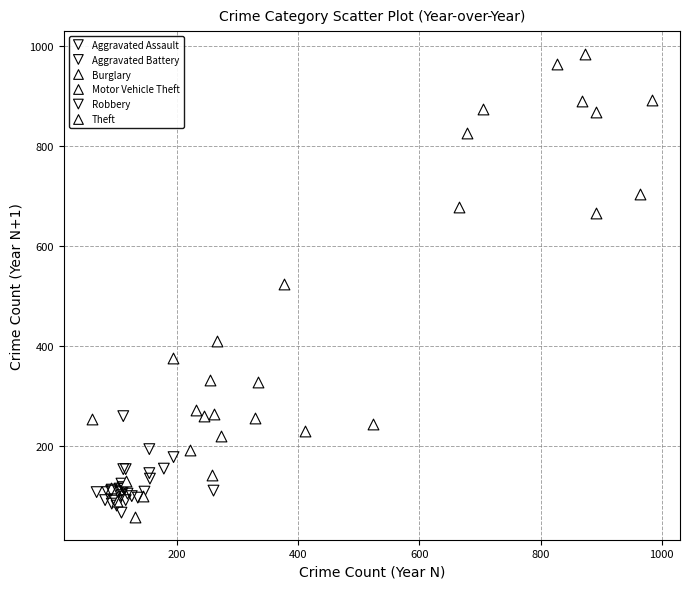

Which series reaches the maximum Y coordinate?

Theft